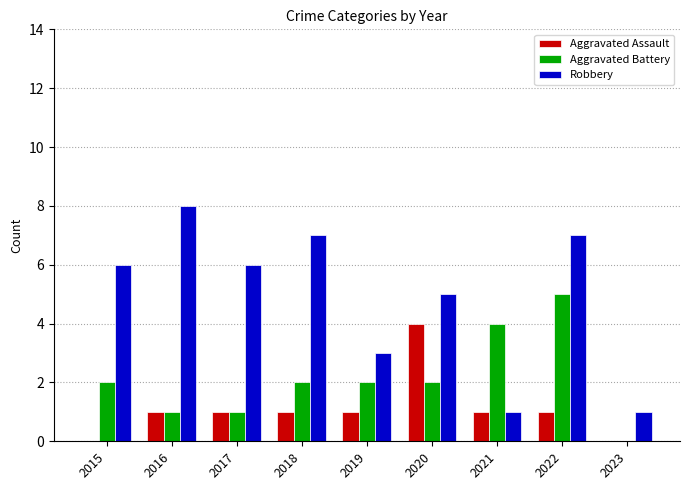

The value of Robbery at 2019 is 1. True or false?

False